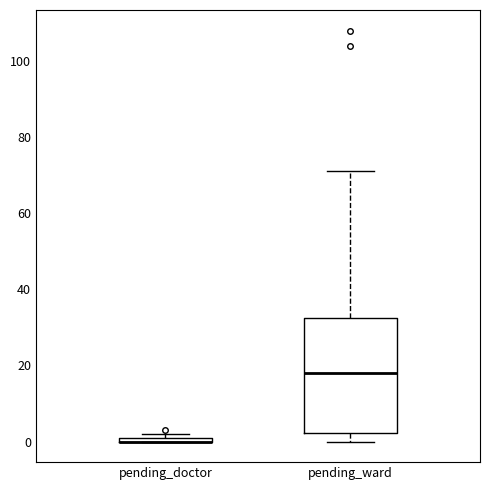

Where is the lower edge of the box for pending_doctor on the y-axis? The values are not printed on the chart, so give them approximately, as read against the axis.

0